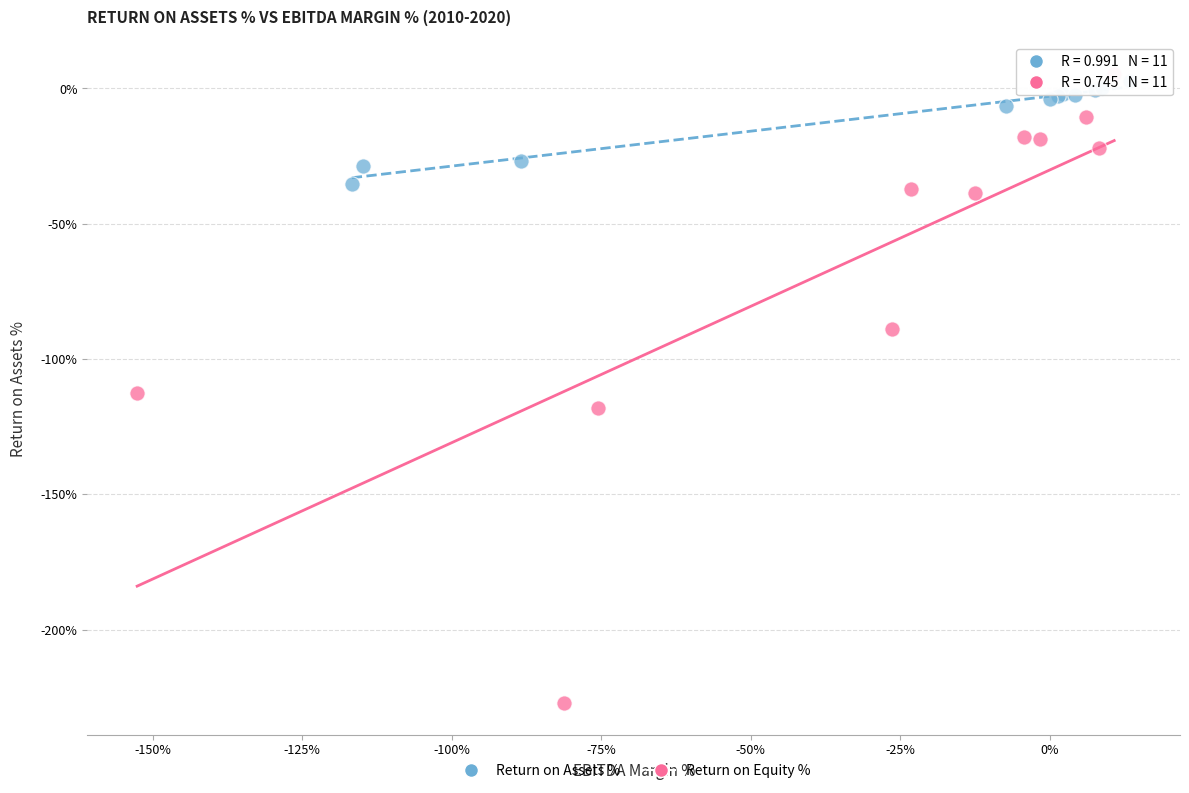

Which series reaches the maximum Y coordinate?

Return on Equity %